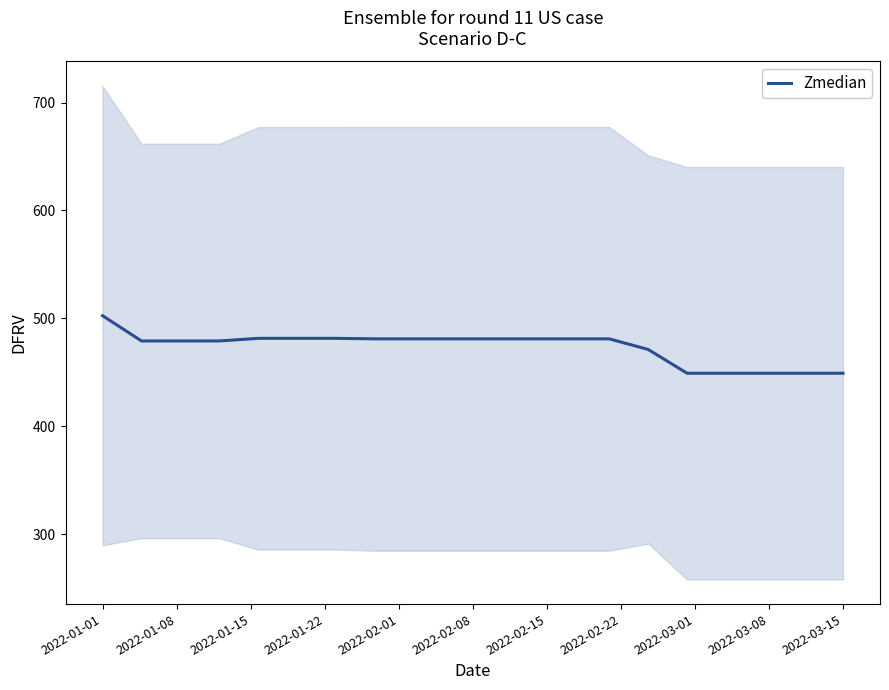

What is the difference between the second highest and minimum values?

32.4